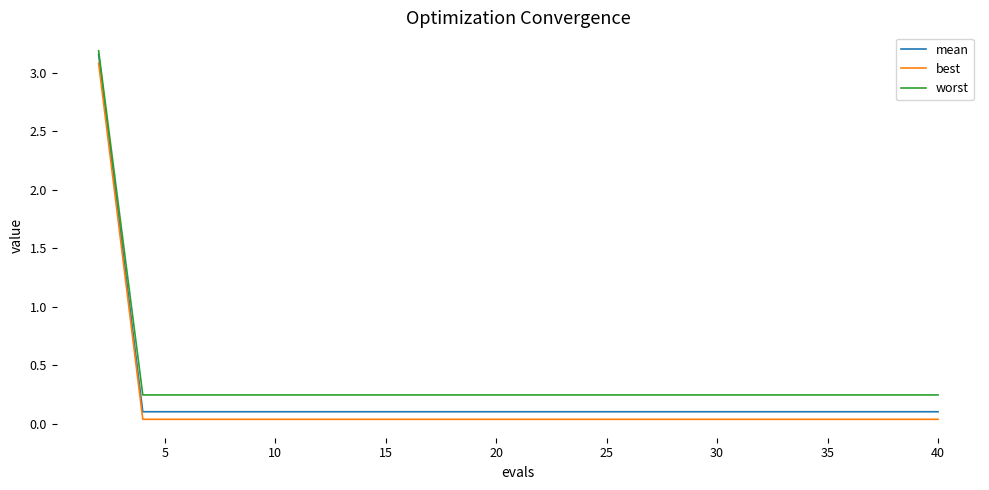

At how many categories does at least one series exceed 0?

20